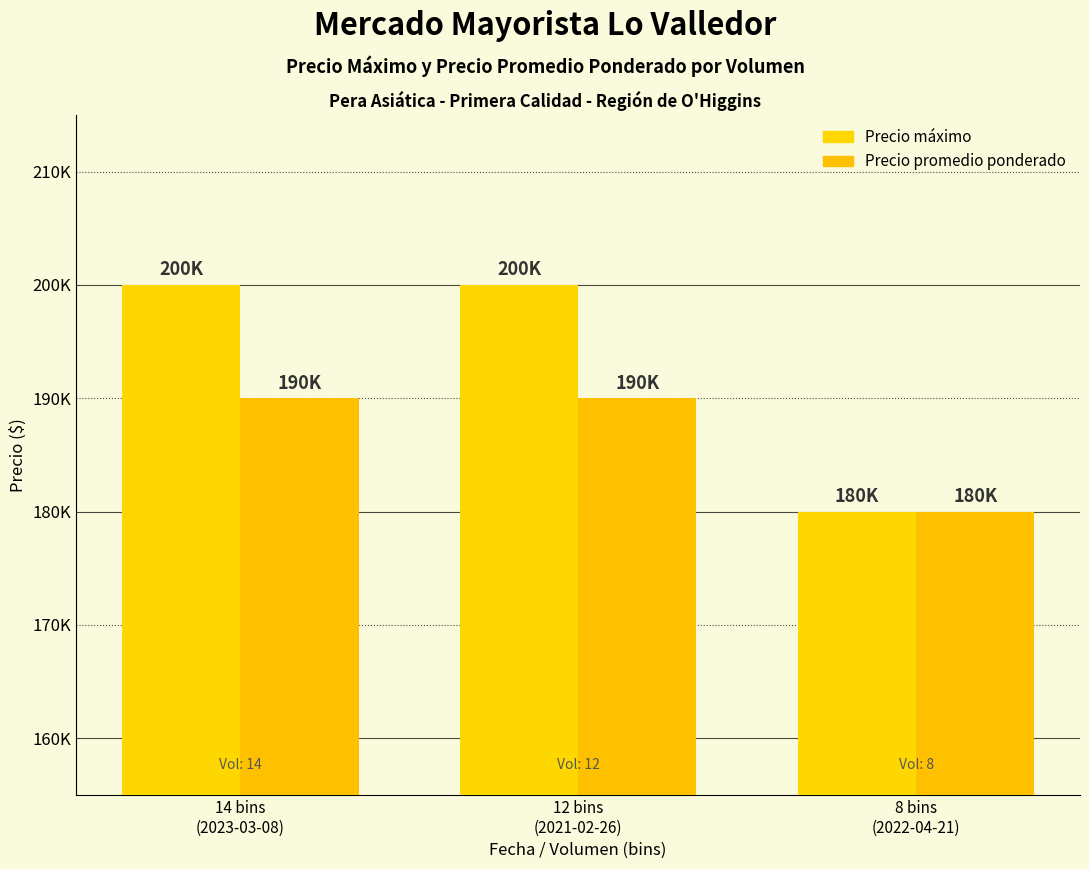

Between 14 bins
(2023-03-08) and 8 bins
(2022-04-21), which series saw the biggest shift?

Precio máximo